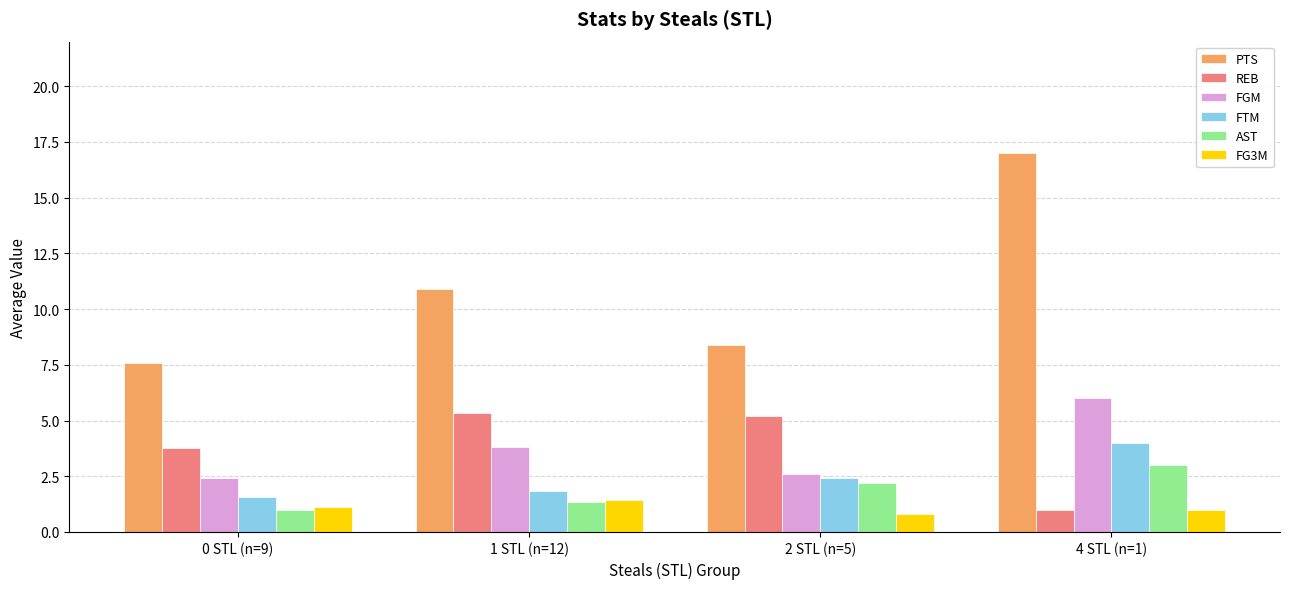

What is the sum of the FGM values at 2 STL (n=5) and 4 STL (n=1)?

8.6